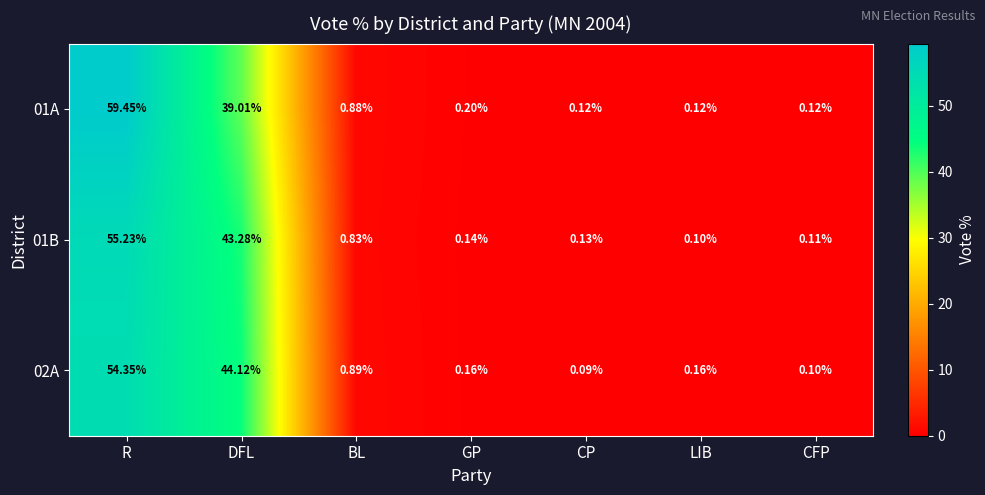

List the labels in order of 01B value, smallest first.

LIB, CFP, CP, GP, BL, DFL, R